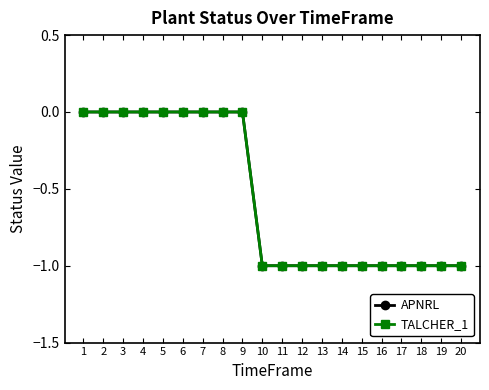

Does the chart have visible grid lines?

No